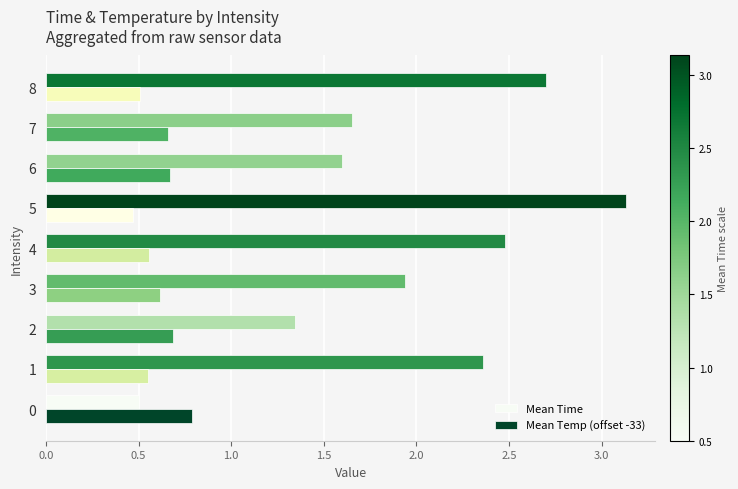

At which category is the sum across all series the highest?

5